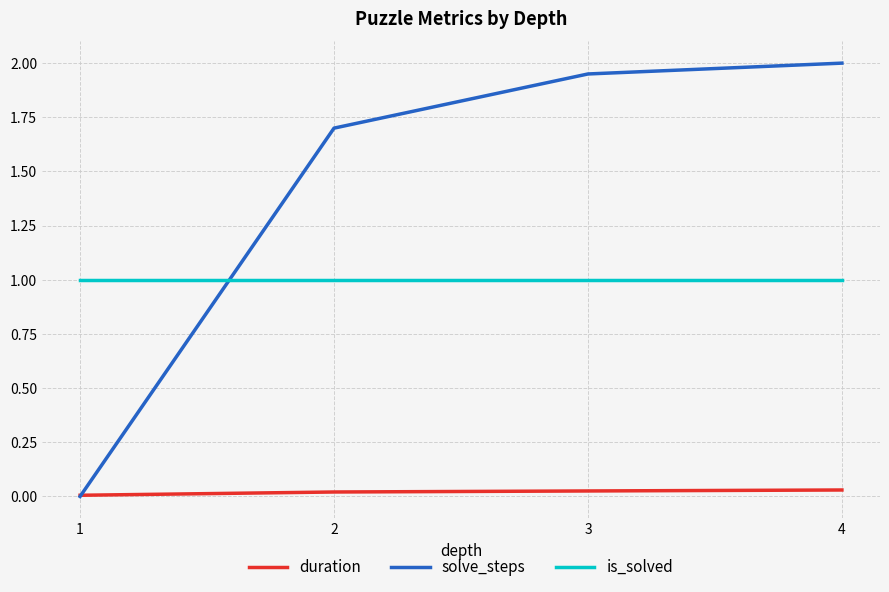

True or false: solve_steps has a value of -0.7 at 1.

False